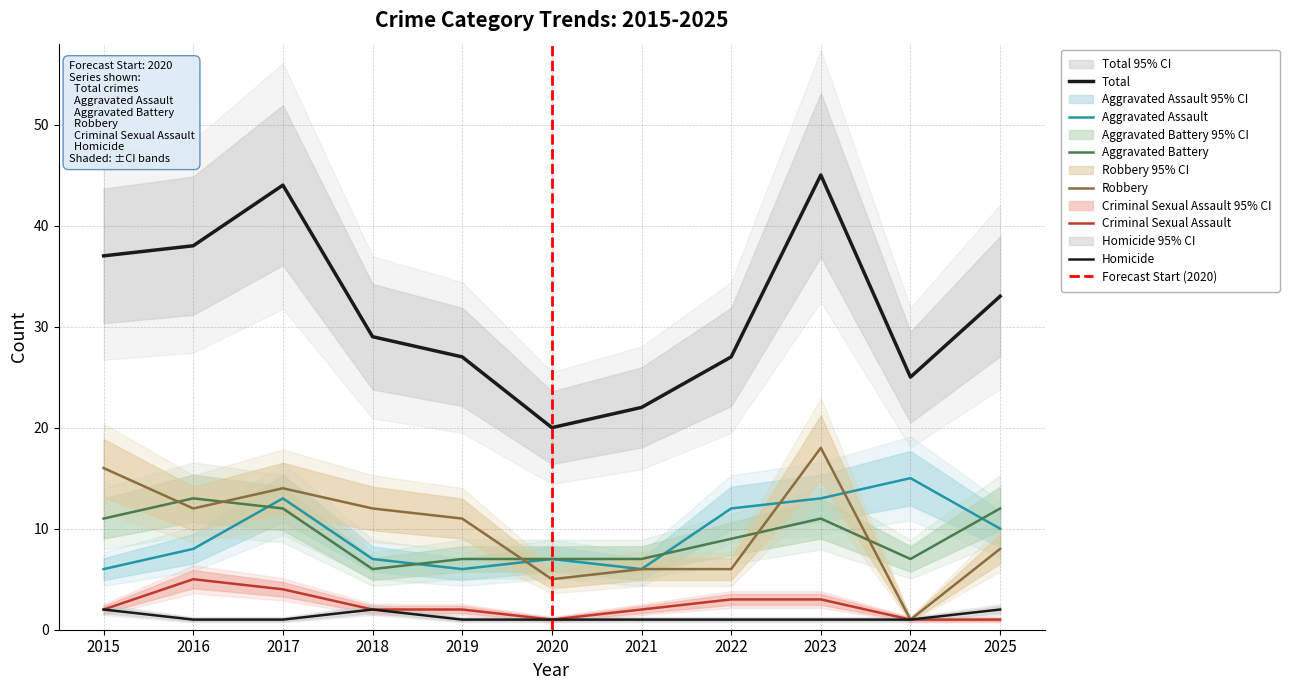

How many lines are shown in the chart?

6